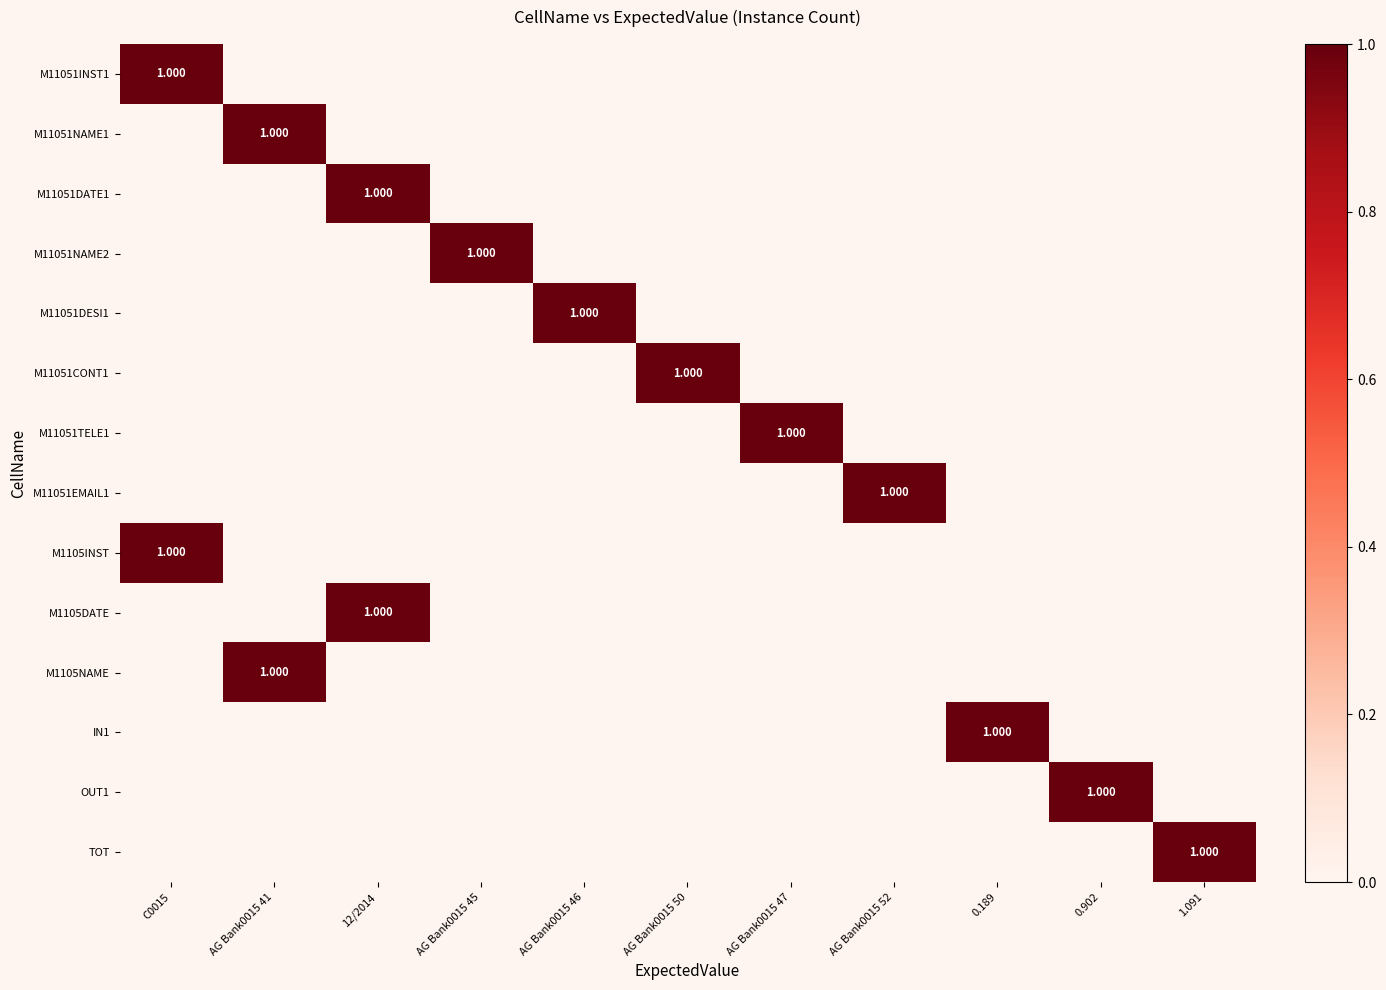

What is the sum of the M1105NAME values at AG Bank0015 41 and AG Bank0015 45?

1